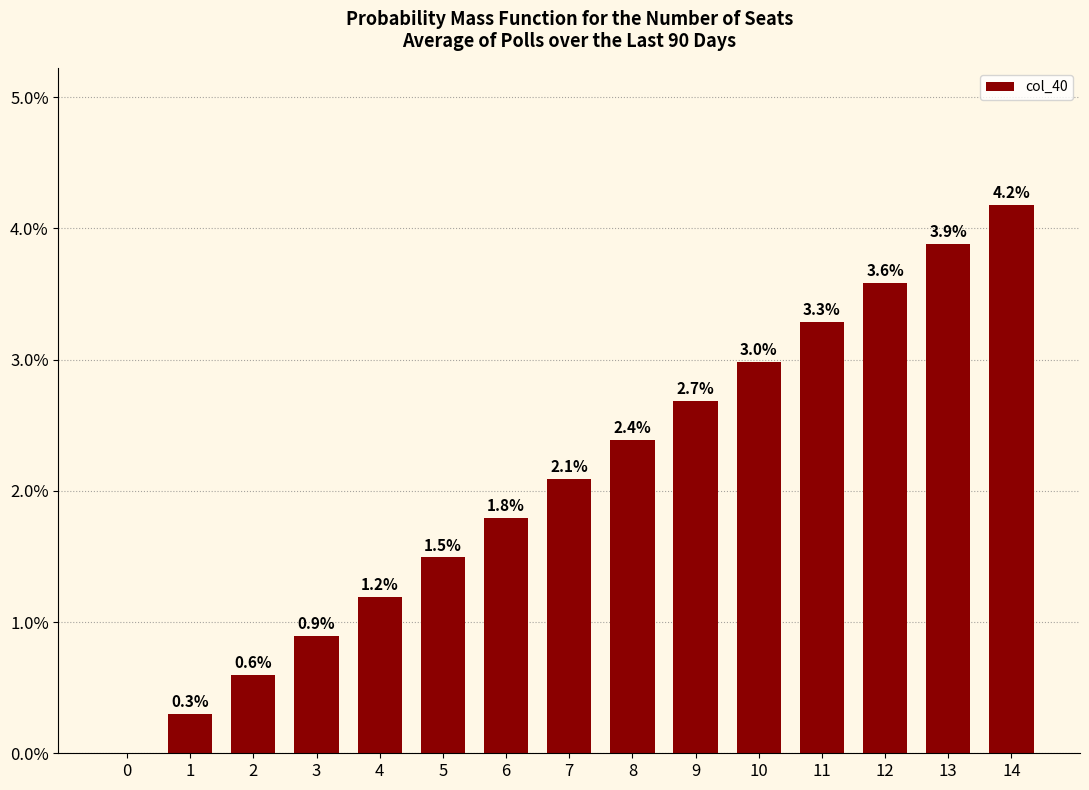

What is the maximum value shown in the chart?

4.2